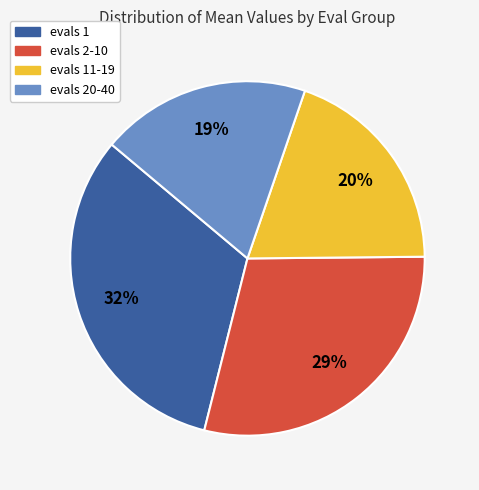

To the nearest percent, what is the average slice percentage?

25%